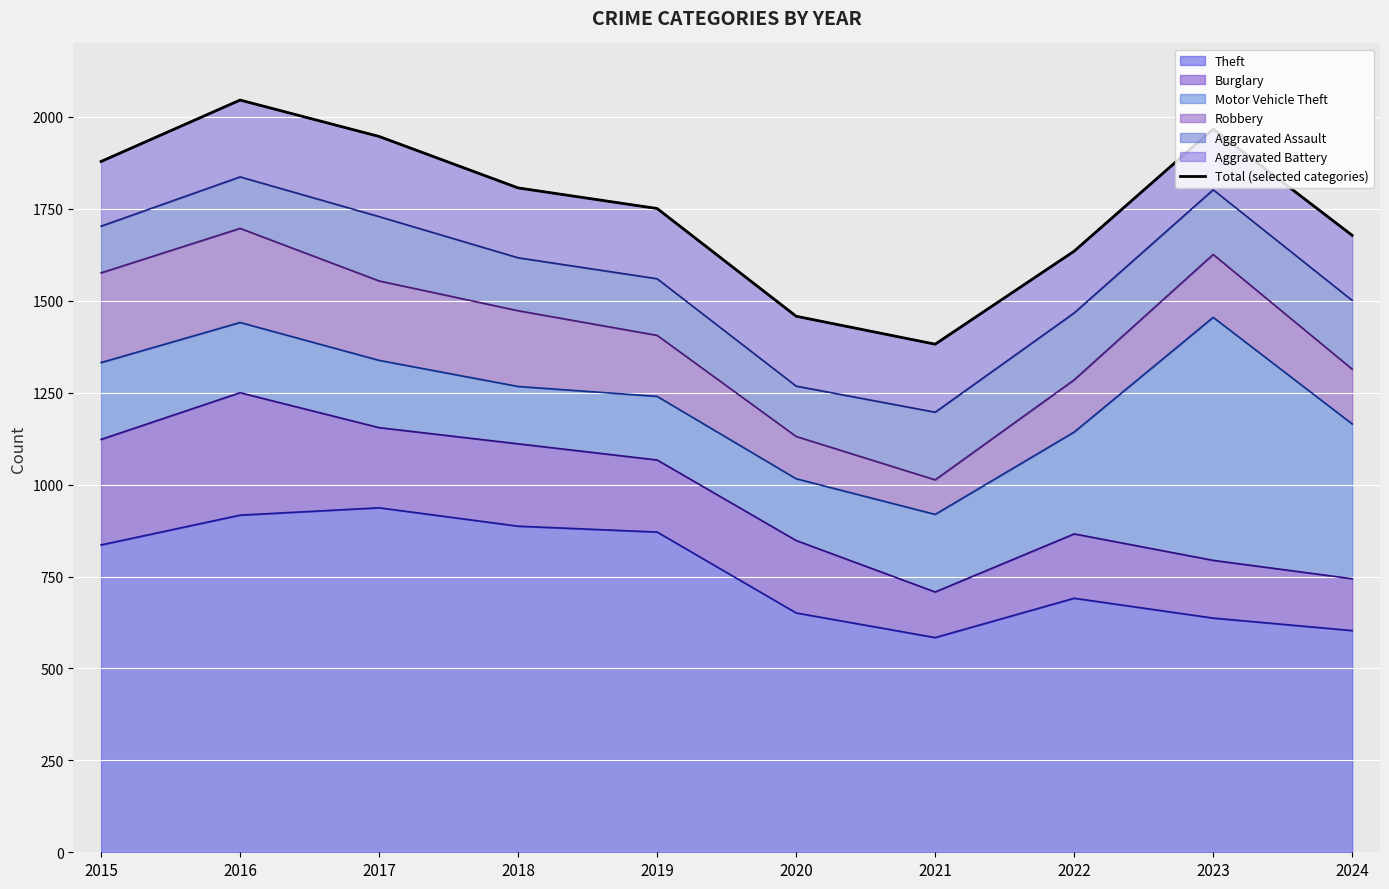

What is the difference between the maximum and minimum values?

664